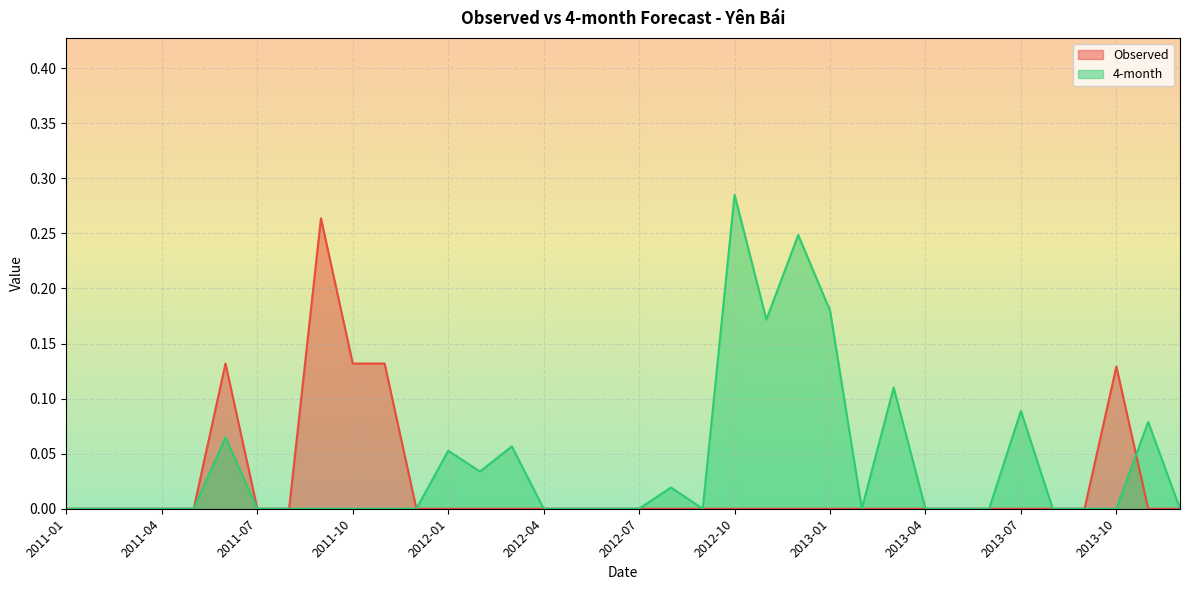

How many distinct data groups are displayed?

2